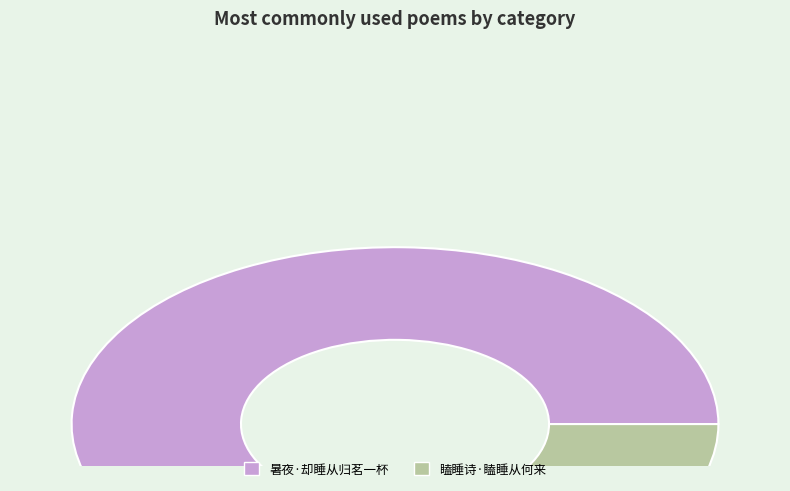

Which category has the biggest portion of the pie?

暑夜·却睡从归茗一杯